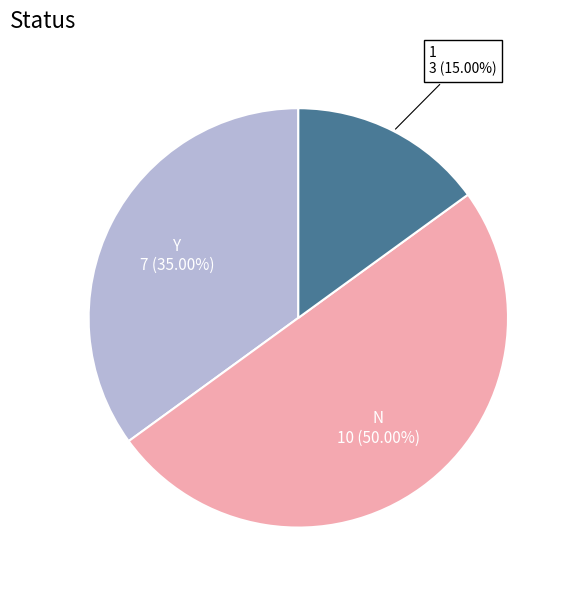

Count the number of slices in the pie.

3